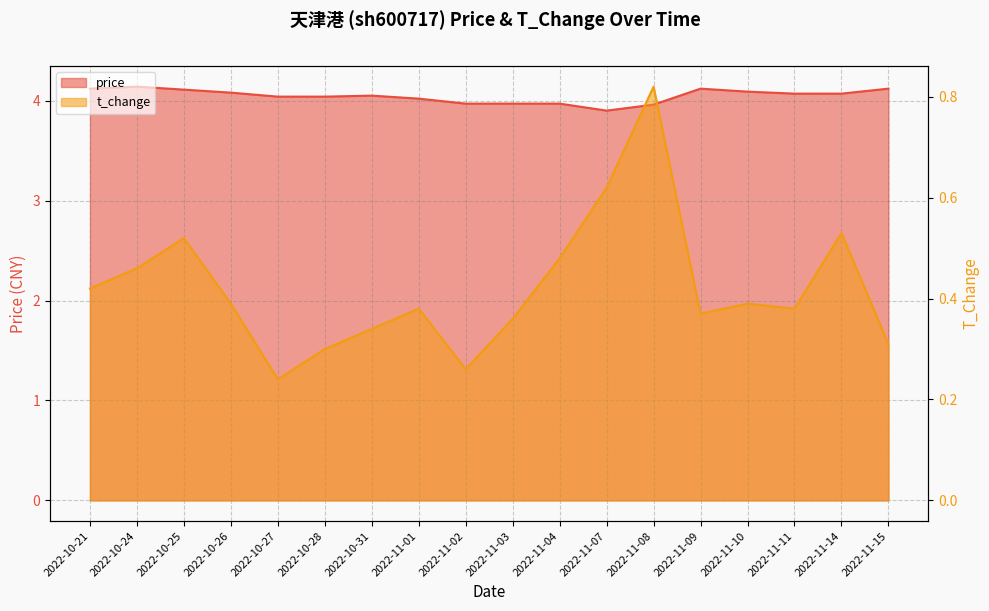

What position from the left is 2022-11-04?

11